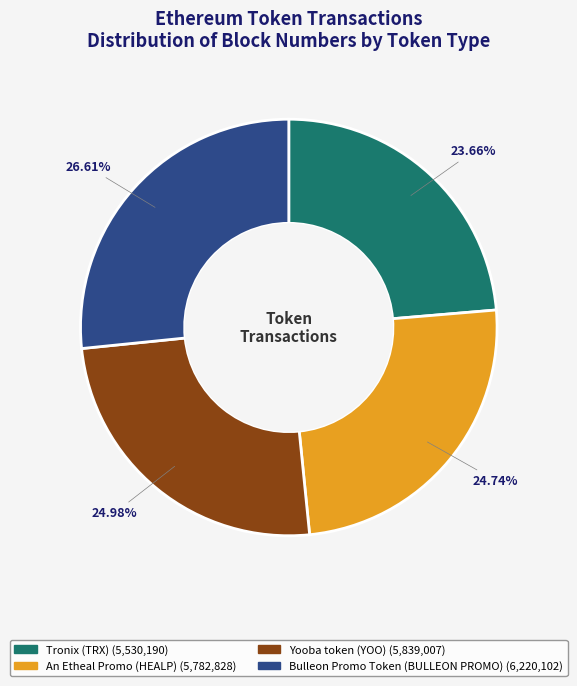

Does any single category account for the majority?

No